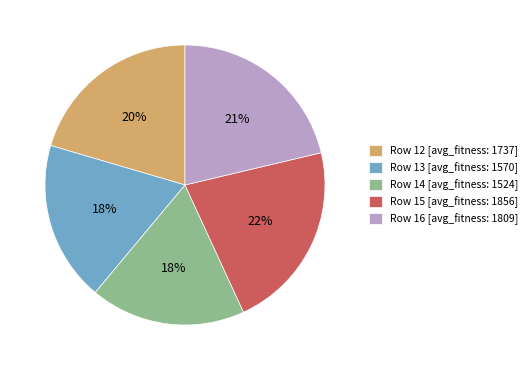

What is the ratio of the value at Row 12 [avg_fitness: 1737] to the value at Row 14 [avg_fitness: 1524]?

1.1